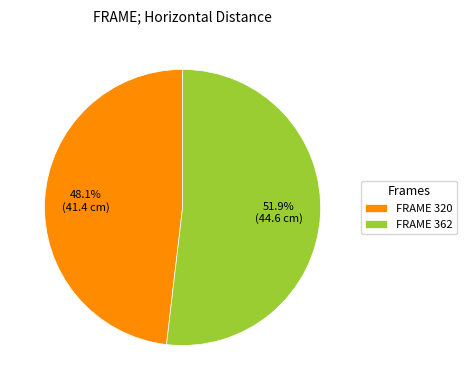

How many segments does this pie chart have?

2